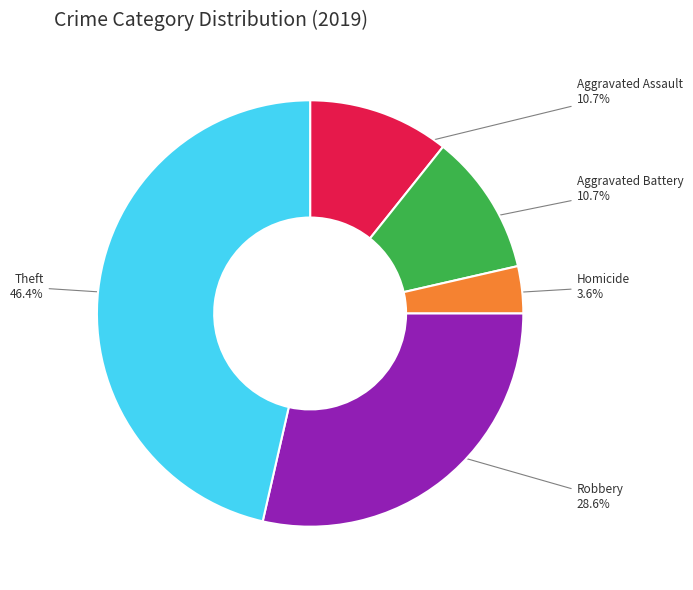

What percentage do Homicide and Theft together represent?

50.0%